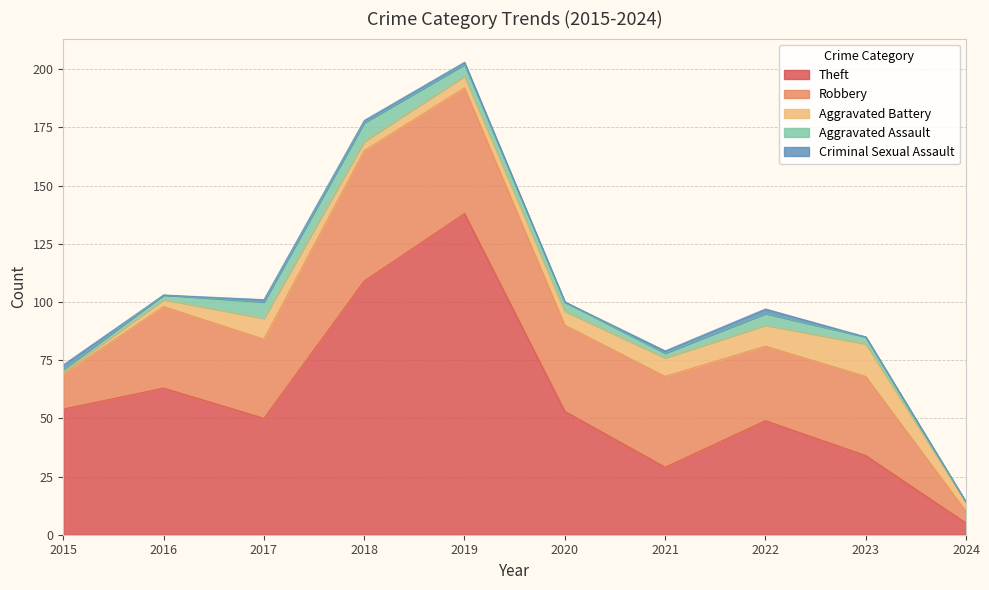

Which label corresponds to the largest value in the chart?

2019